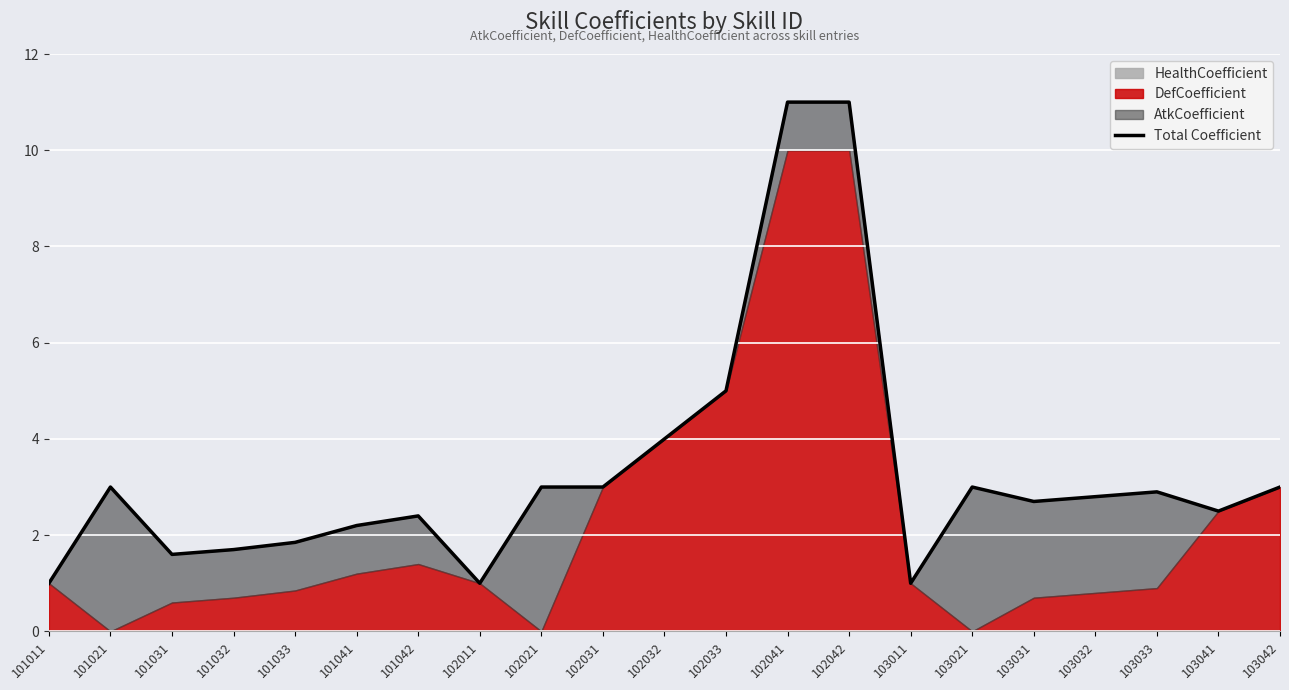

At which category does the data reach its first local peak?

101021